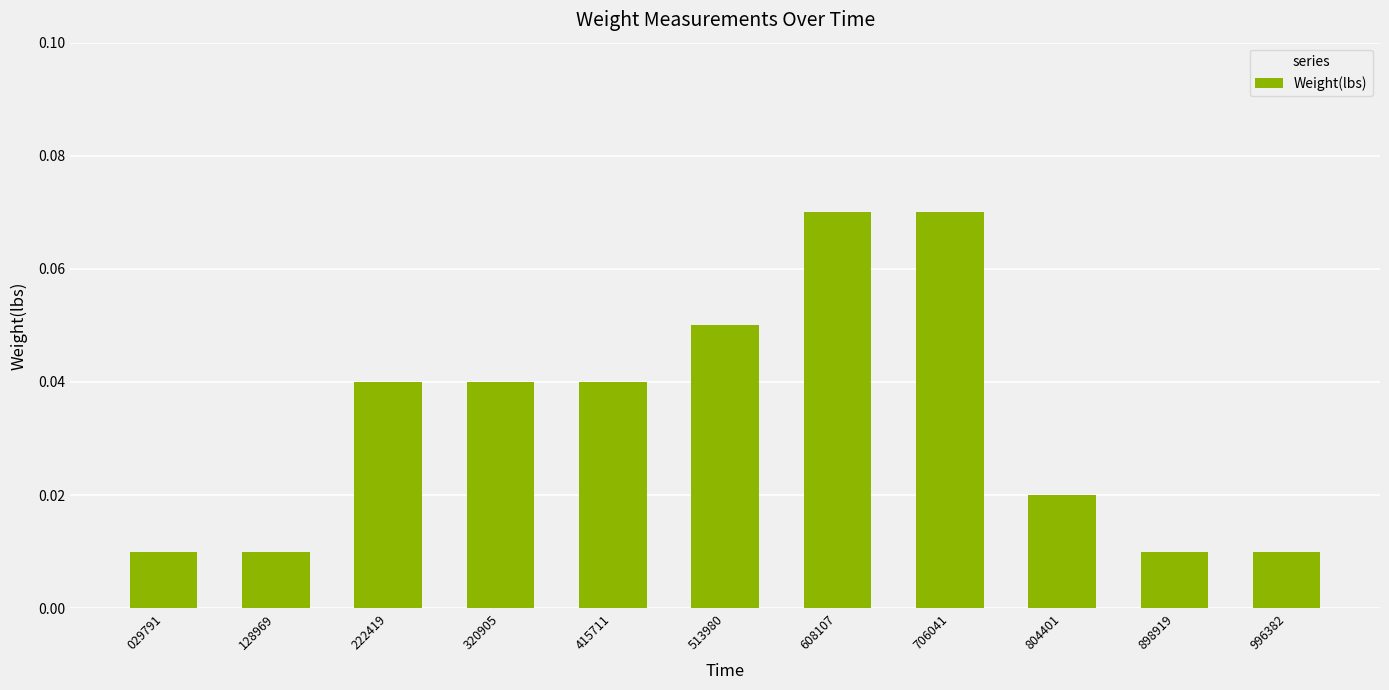

Does the chart contain stacked bars?

No